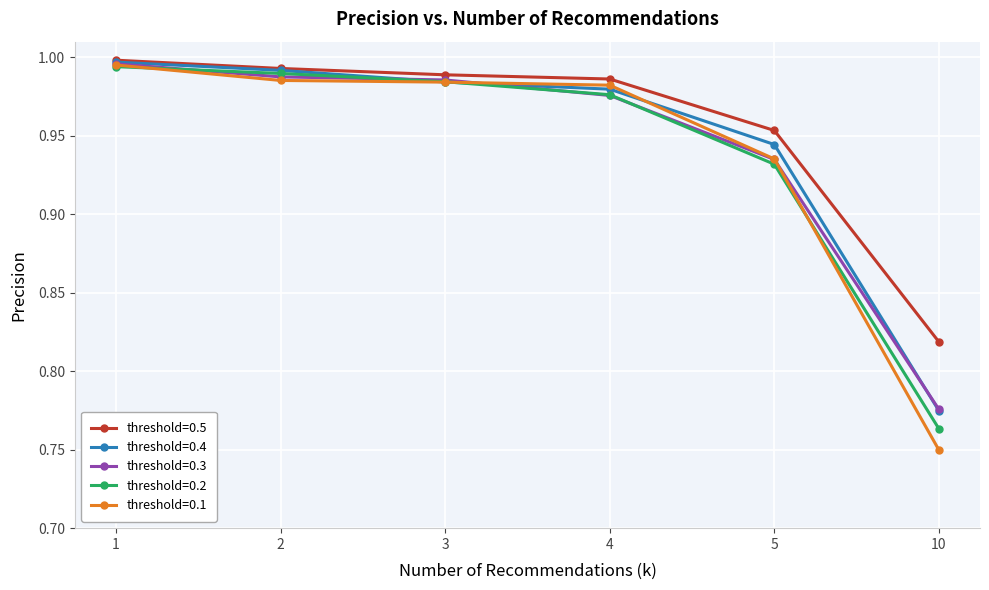

At which category does the chart reach its minimum across all series?

10